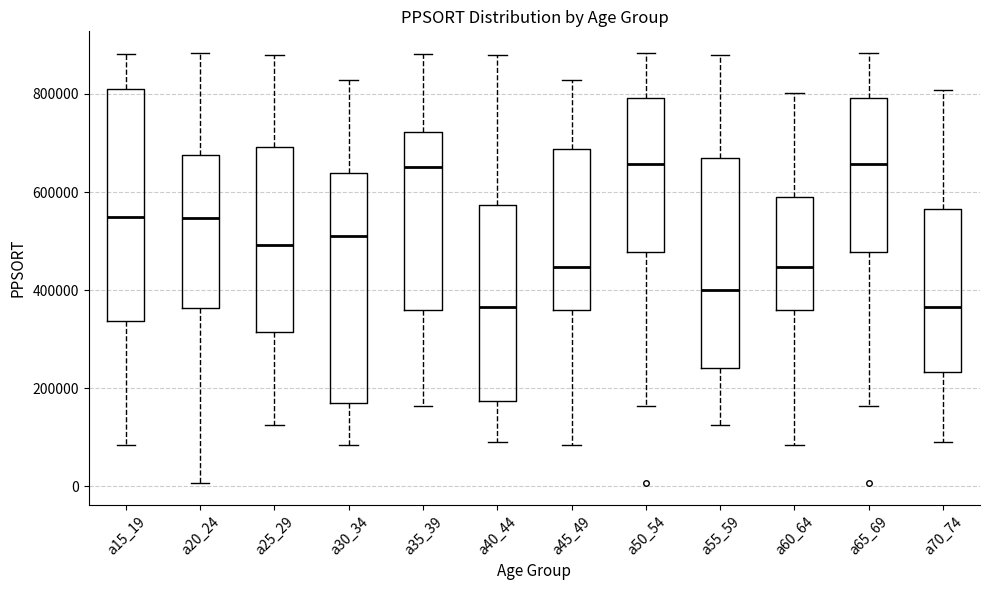

Reading left to right, read every box against the y-axis: the position of its median line, the range the box covers, and the ends of its whiskers. The values are not printed on the chart, so give them approximately, as read against the axis.

a15_19: median 540000, box 340000 to 800000, whiskers 80000 to 880000
a20_24: median 540000, box 360000 to 680000, whiskers 0 to 880000
a25_29: median 500000, box 320000 to 700000, whiskers 120000 to 880000
a30_34: median 520000, box 180000 to 640000, whiskers 80000 to 820000
a35_39: median 660000, box 360000 to 720000, whiskers 160000 to 880000
a40_44: median 360000, box 180000 to 580000, whiskers 100000 to 880000
a45_49: median 440000, box 360000 to 680000, whiskers 80000 to 820000
a50_54: median 660000, box 480000 to 800000, whiskers 160000 to 880000
a55_59: median 400000, box 240000 to 660000, whiskers 120000 to 880000
a60_64: median 440000, box 360000 to 600000, whiskers 80000 to 800000
a65_69: median 660000, box 480000 to 800000, whiskers 160000 to 880000
a70_74: median 360000, box 240000 to 560000, whiskers 100000 to 800000